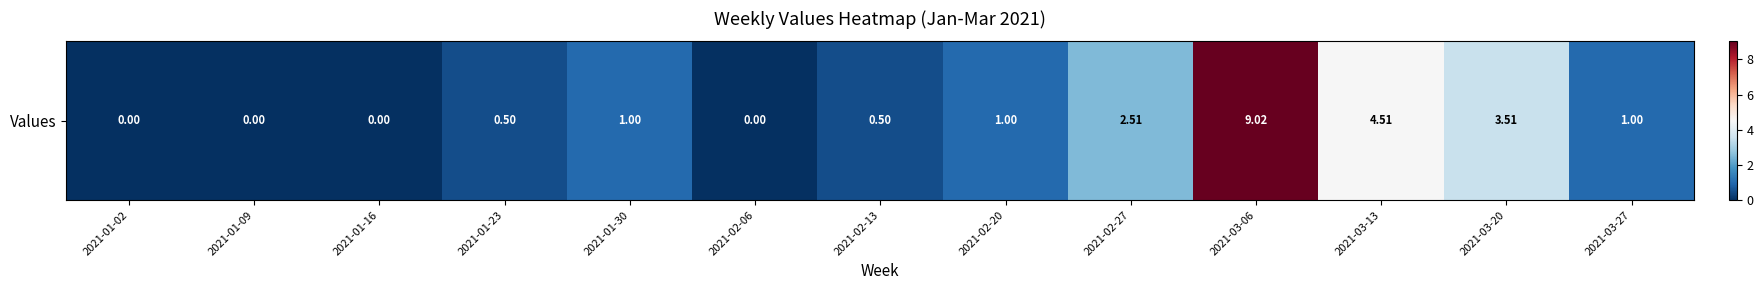

How many values are above zero?

9